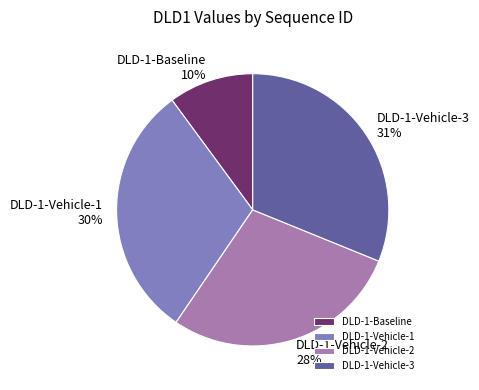

Does any single category account for the majority?

No